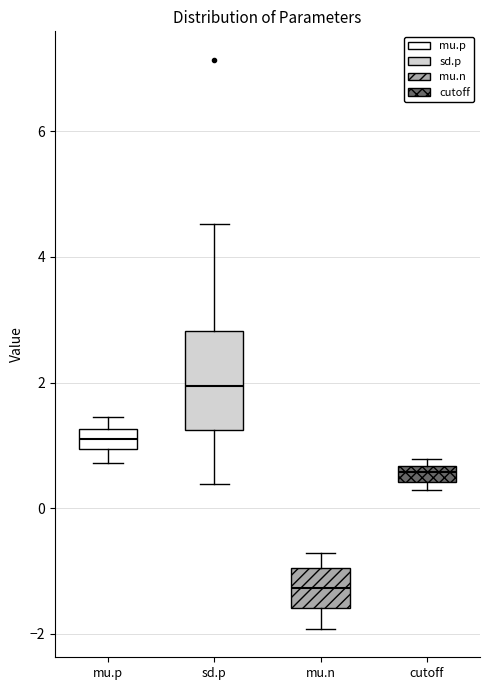

Comparing the boxes themselves (not the whiskers), which one is the tallest?

sd.p